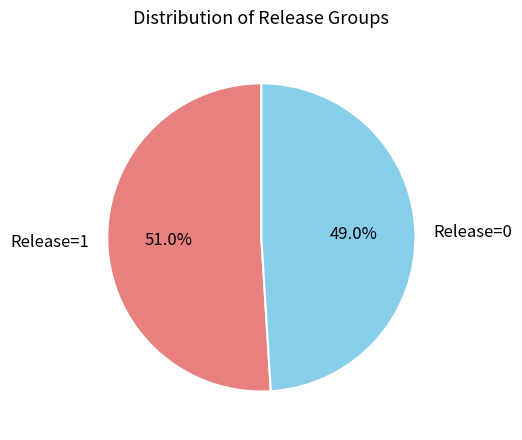

How many segments does this pie chart have?

2